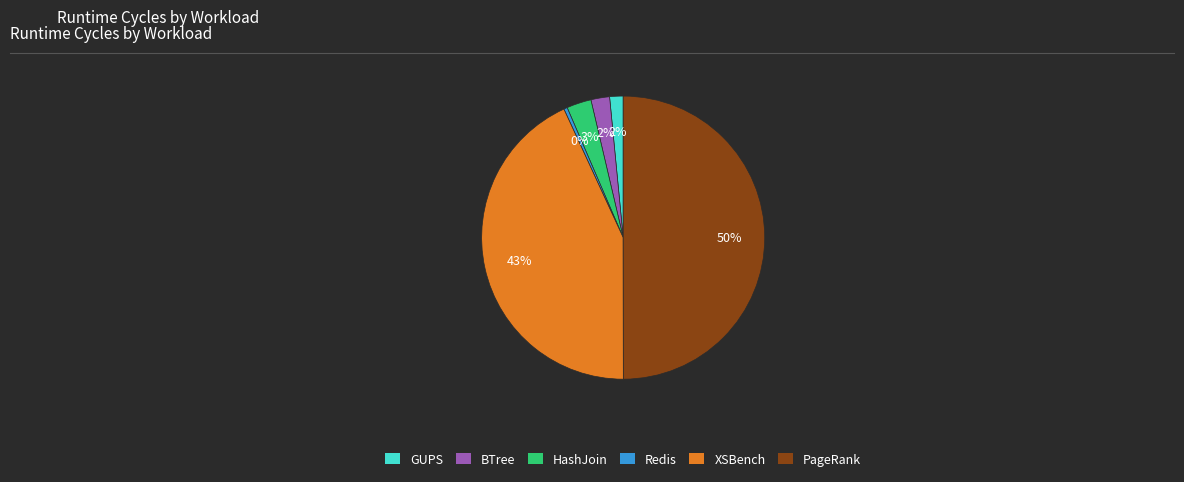

Which has a higher value, HashJoin or GUPS?

HashJoin